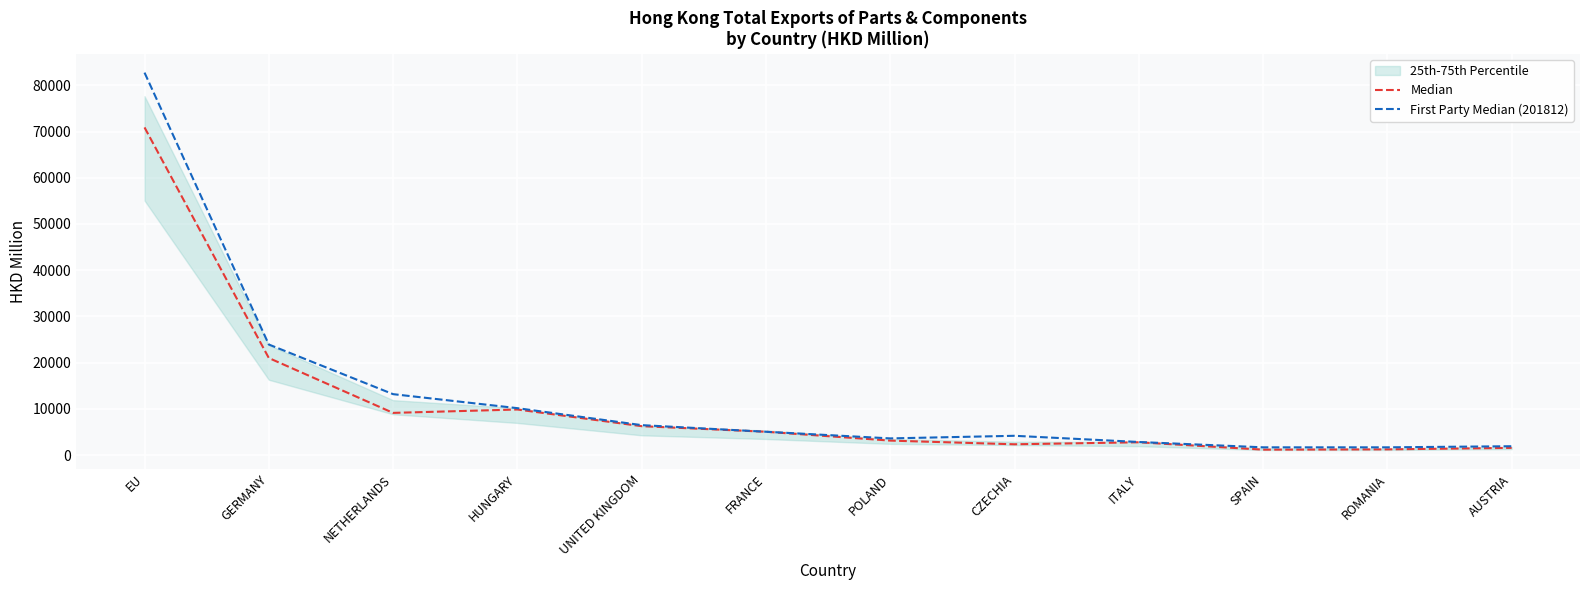

The First Party Median (201812) series shows 6530.4 at GERMANY. True or false?

False